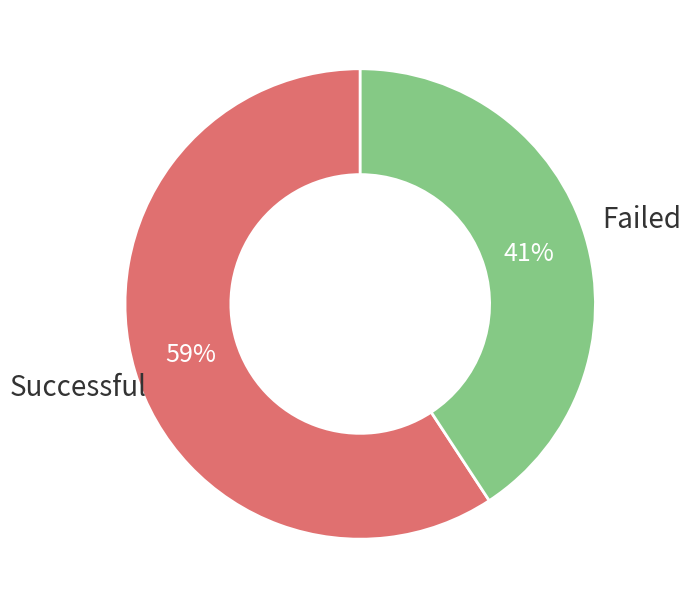

To the nearest percent, what is the average slice percentage?

50%